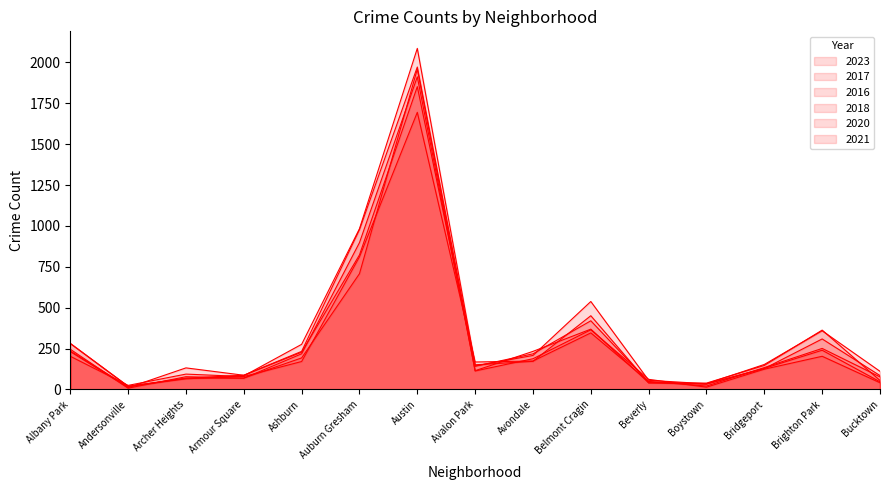

At which category does 2023 reach its first local peak?

Archer Heights